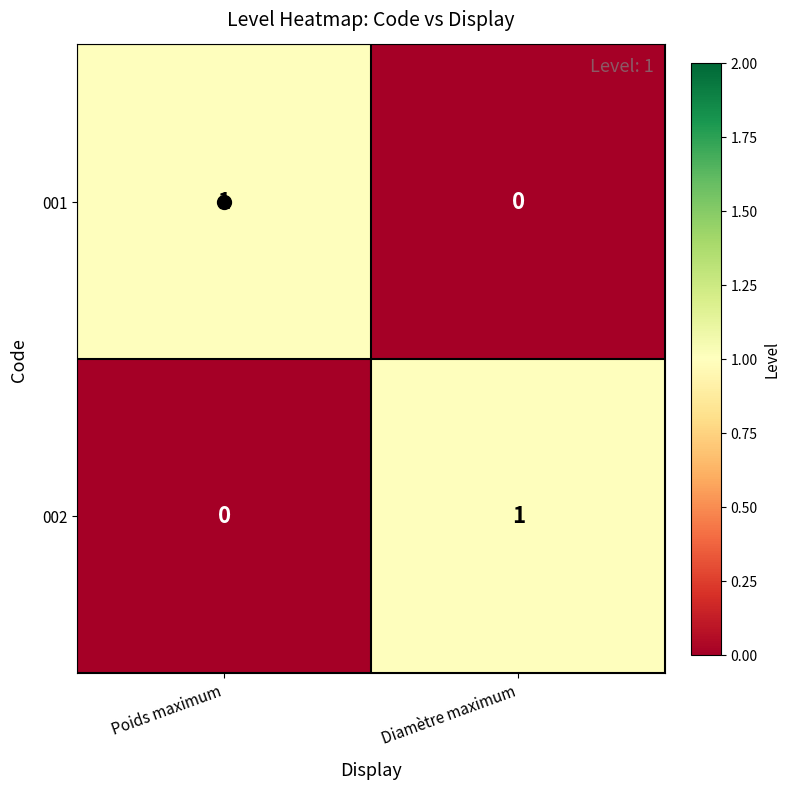

How many categories are shown in the chart?

2